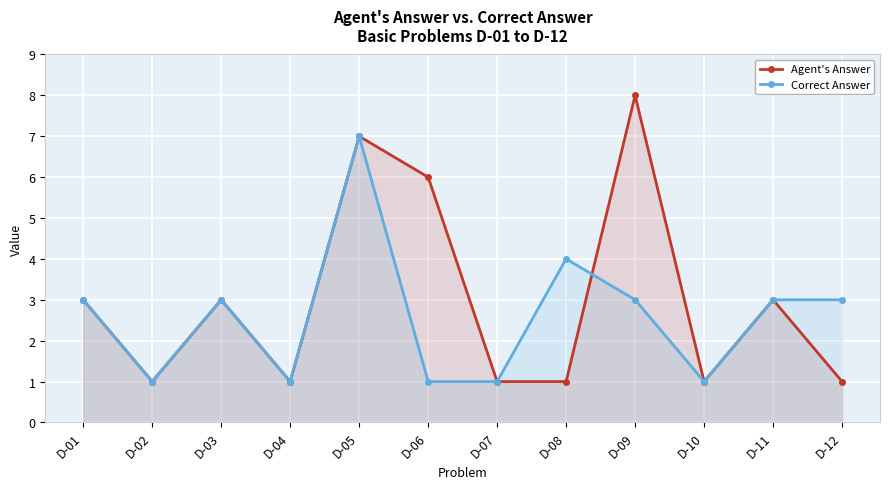

Rank the categories by Agent's Answer value from highest to lowest.

D-09, D-05, D-06, D-01, D-03, D-11, D-02, D-04, D-07, D-08, D-10, D-12